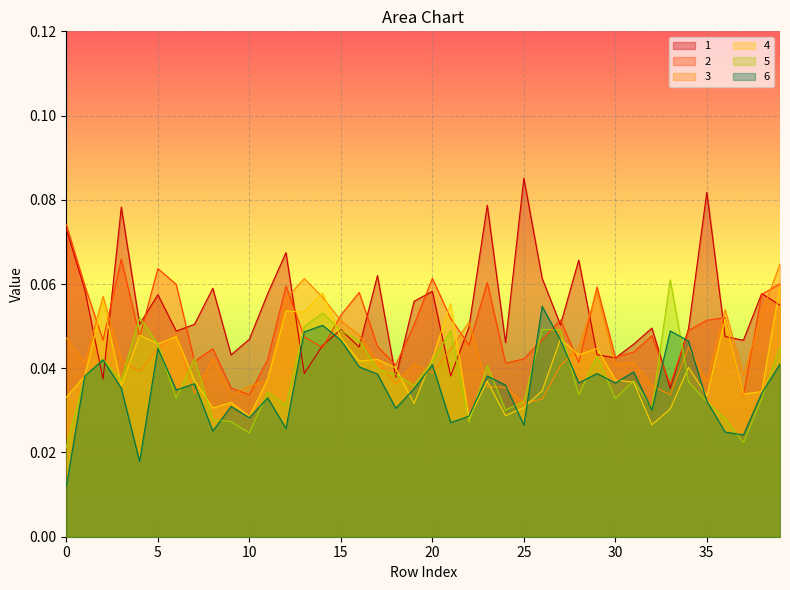

What is the total value across all series at 29?

0.3